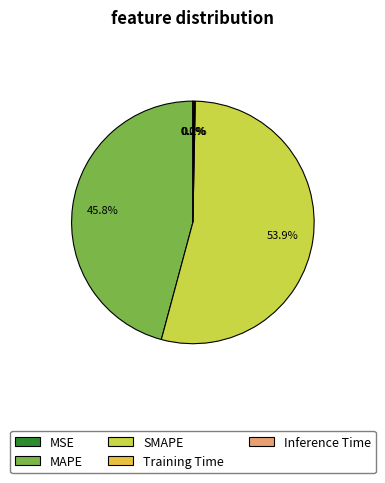

The Training Time slice represents 0% of the pie. True or false?

True